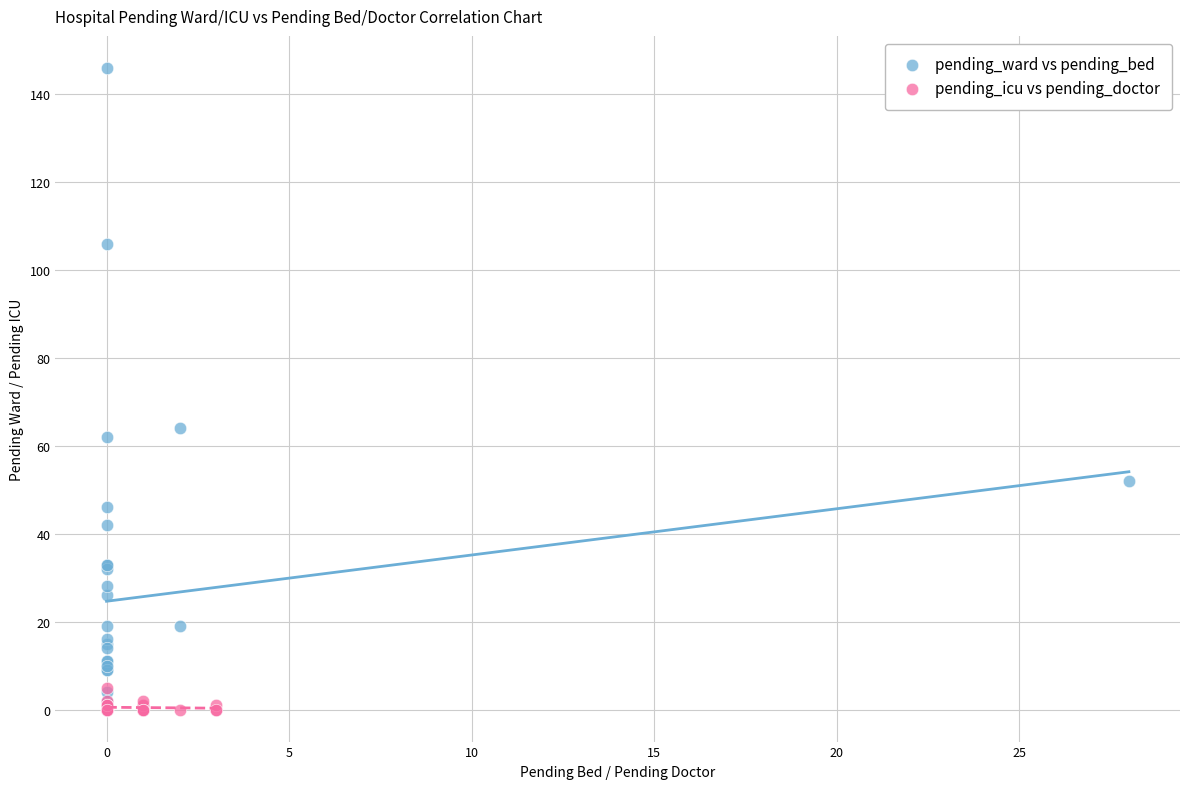

What are all the series names shown in the legend?

pending_ward vs pending_bed, pending_icu vs pending_doctor